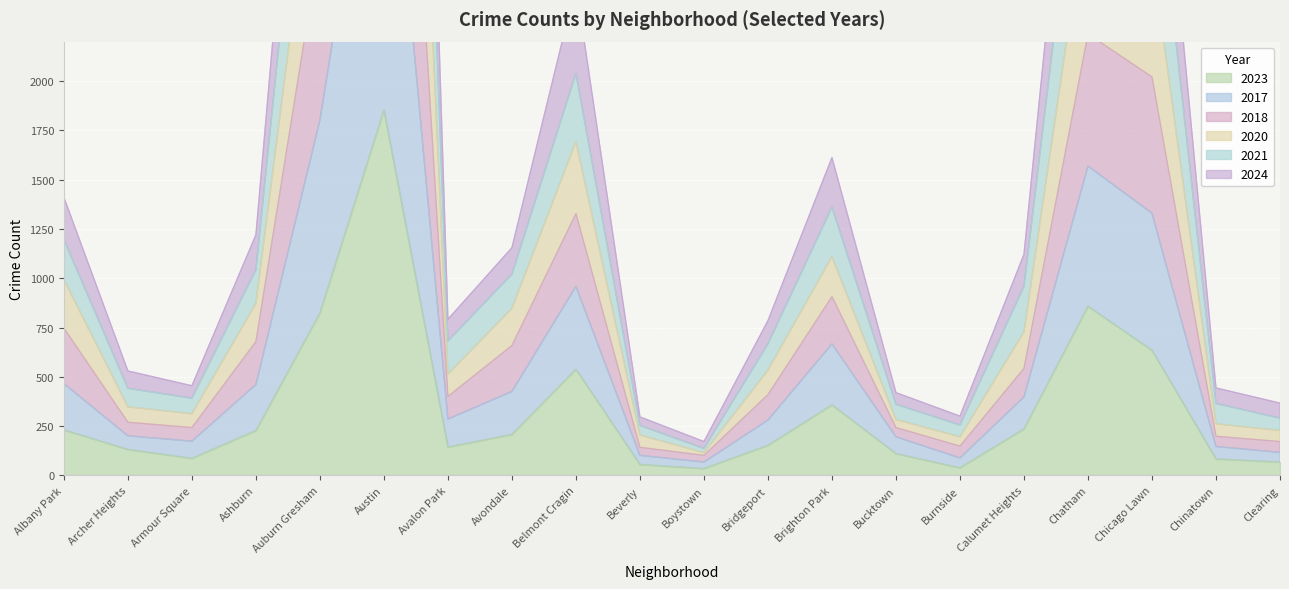

What is the total value across all series at Chatham?

15645